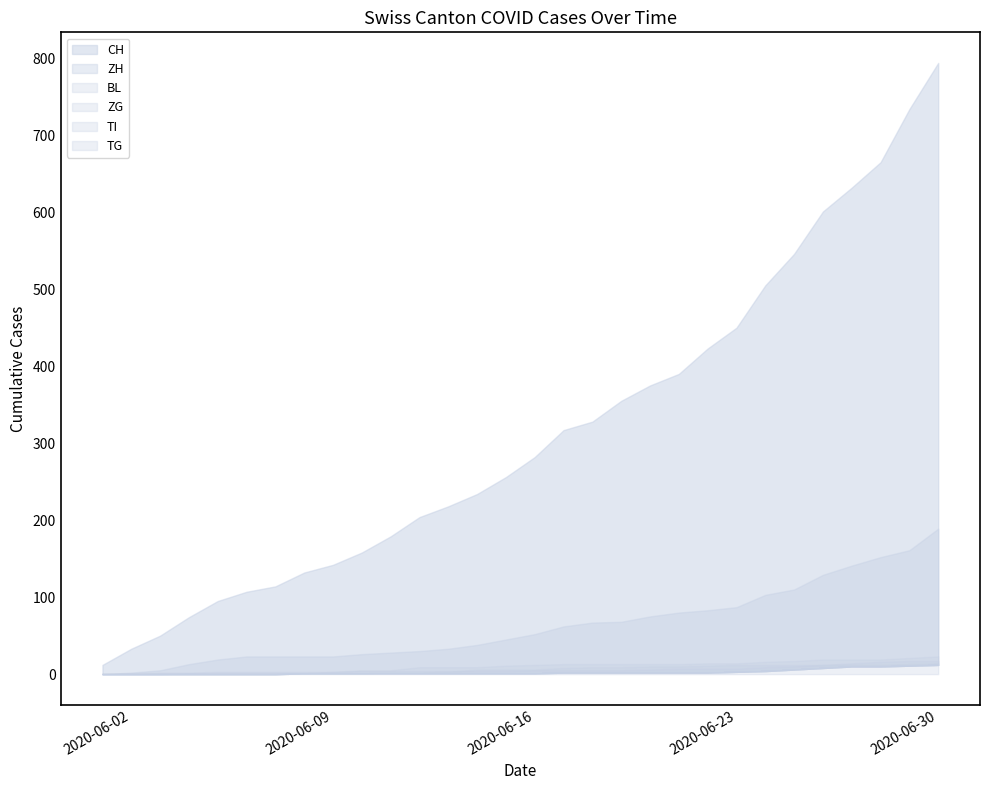

What are all the series names shown in the legend?

CH, ZH, BL, ZG, TI, TG